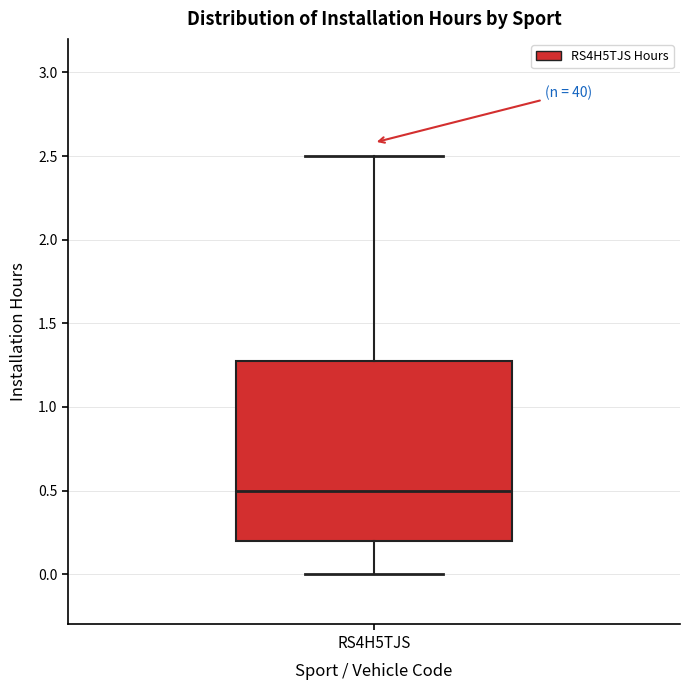

Read this box plot against the y-axis: the position of the median line, the range covered by the box, and the ends of both whiskers. The values are not printed on the chart, so give them approximately, as read against the axis.

median 0.5, box 0.2 to 1.3, whiskers 0.0 to 2.5